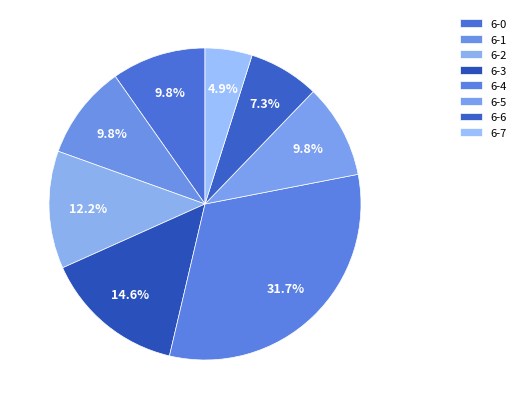

To the nearest percent, what is the average slice percentage?

12%